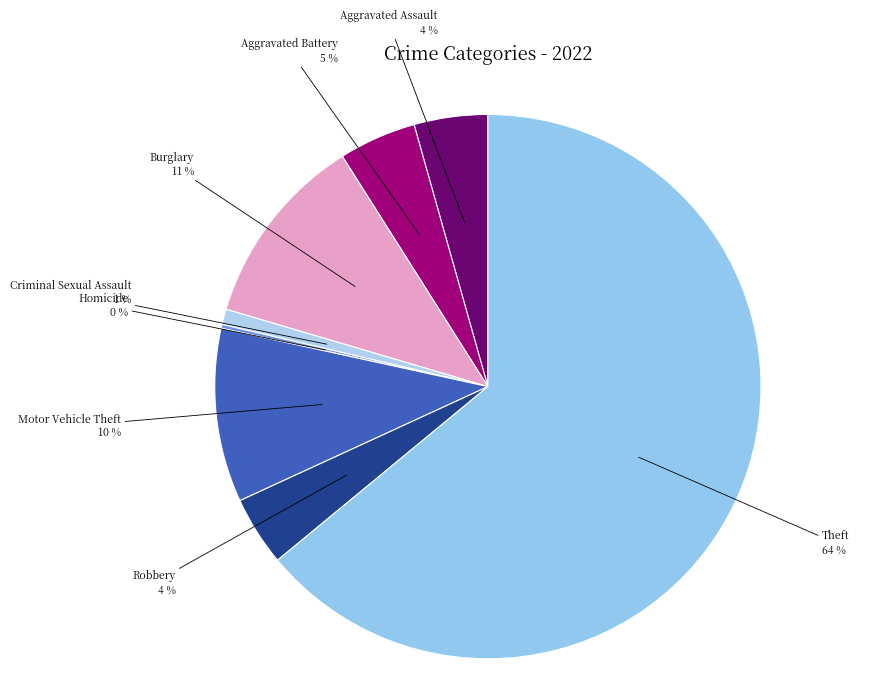

To the nearest percent, what is the average slice percentage?

12%